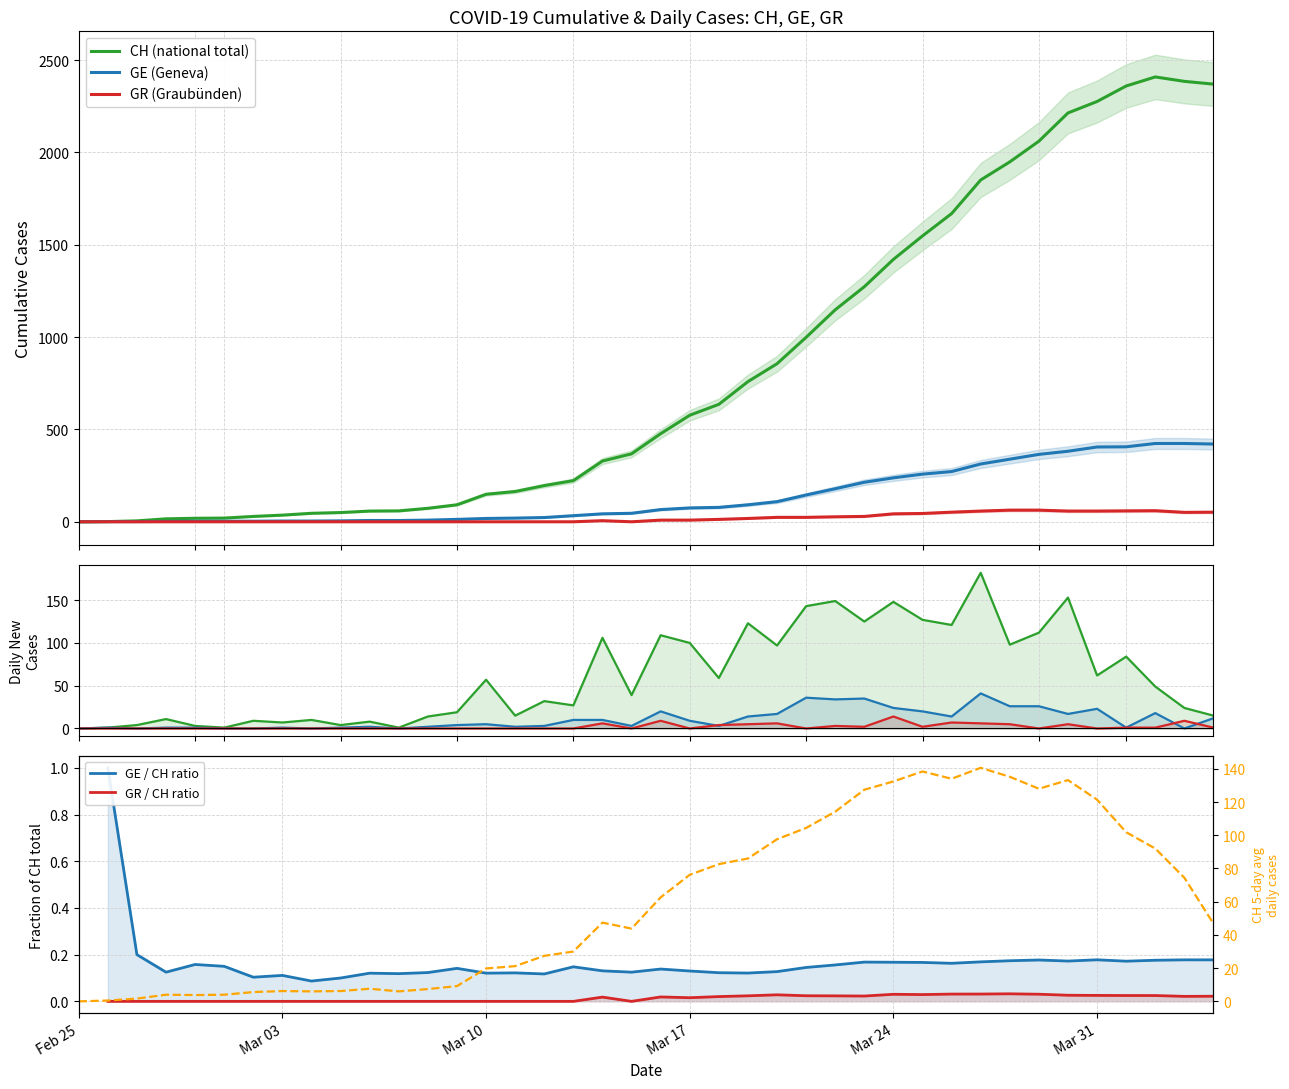

Reading right to left, extract all data points from this chart.

CH: 2370	2385	2409	2360	2276	2214	2061	1949	1851	1669	1548	1421	1273	1148	999	856	759	636	577	477	368	329	223	196	164	149	92	73	59	58	50	46	36	29	20	19	16	5	1	0
GE: 421	424	424	406	405	382	365	339	313	272	258	238	214	179	145	109	92	78	75	66	46	43	33	23	20	18	13	9	7	7	5	4	4	3	3	3	2	1	1	0
GR: 52	51	60	59	58	58	63	63	58	52	45	43	29	27	24	24	18	13	9	9	0	6	0	0	0	0	0	0	0	0	0	0	0	0	0	0	0	0	0	0
GE_diff: 12	0	18	1	23	17	26	26	41	14	20	24	35	34	36	17	14	3	9	20	3	10	10	3	2	5	4	2	0	2	1	0	1	0	0	1	1	0	1	0
GR_diff: 1	9	1	1	0	5	0	5	6	7	2	14	2	3	0	6	5	4	0	9	0	6	0	0	0	0	0	0	0	0	0	0	0	0	0	0	0	0	0	0
CH_diff: 15	24	49	84	62	153	112	98	182	121	127	148	125	149	143	97	123	59	100	109	39	106	27	32	15	57	19	14	1	8	4	10	7	9	1	3	11	4	1	0